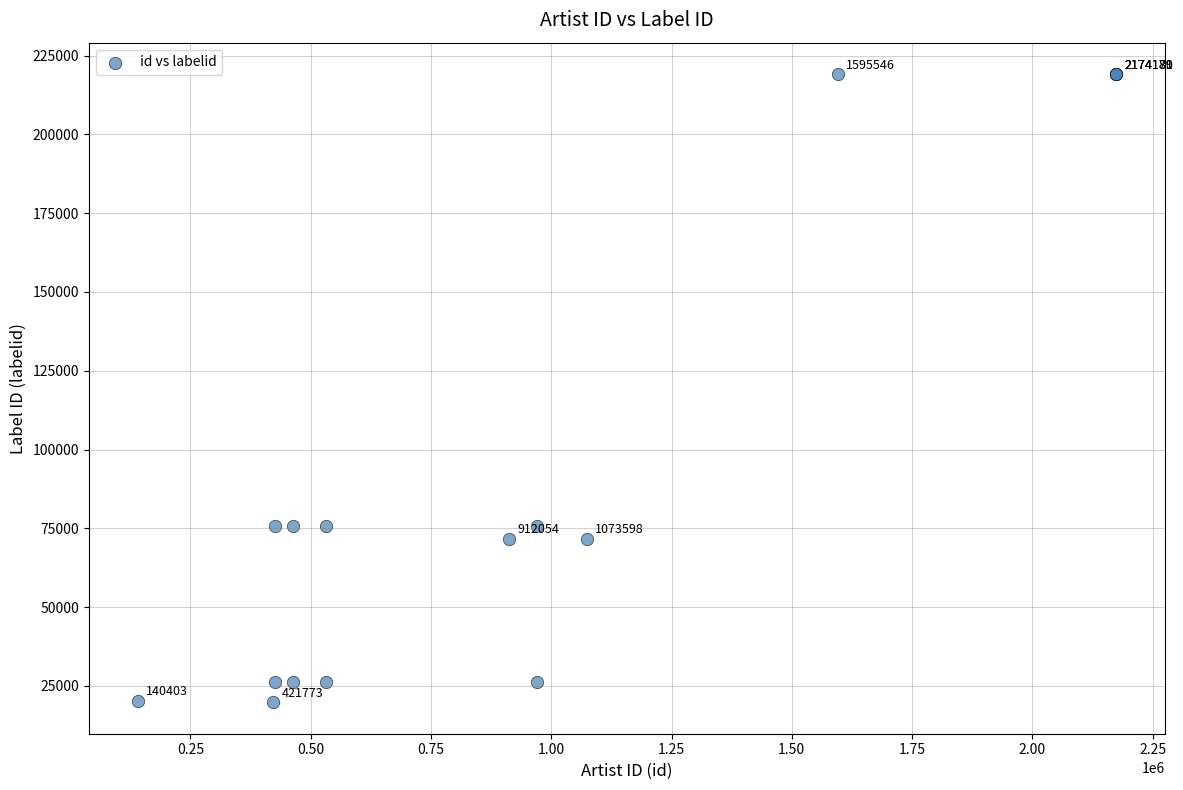

What Y value in the scatter plot is closest to 119459?

75682